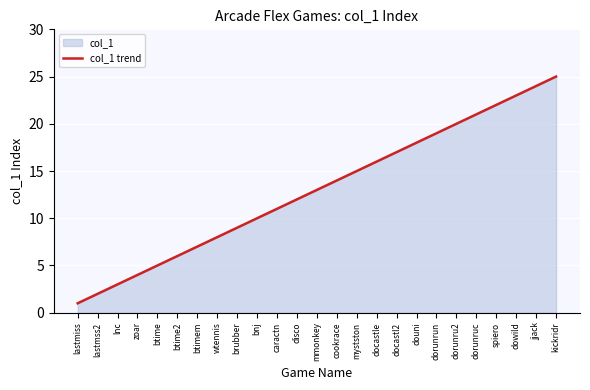

What position from the right is spiero?

4